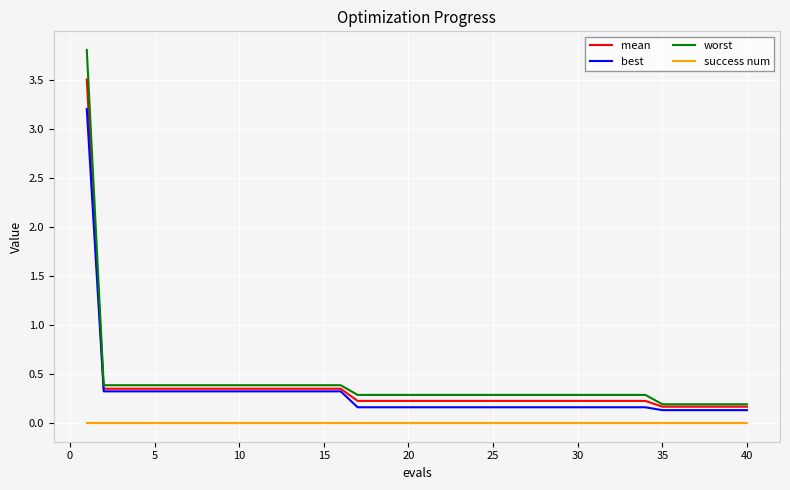

At how many categories does at least one series exceed 2?

1